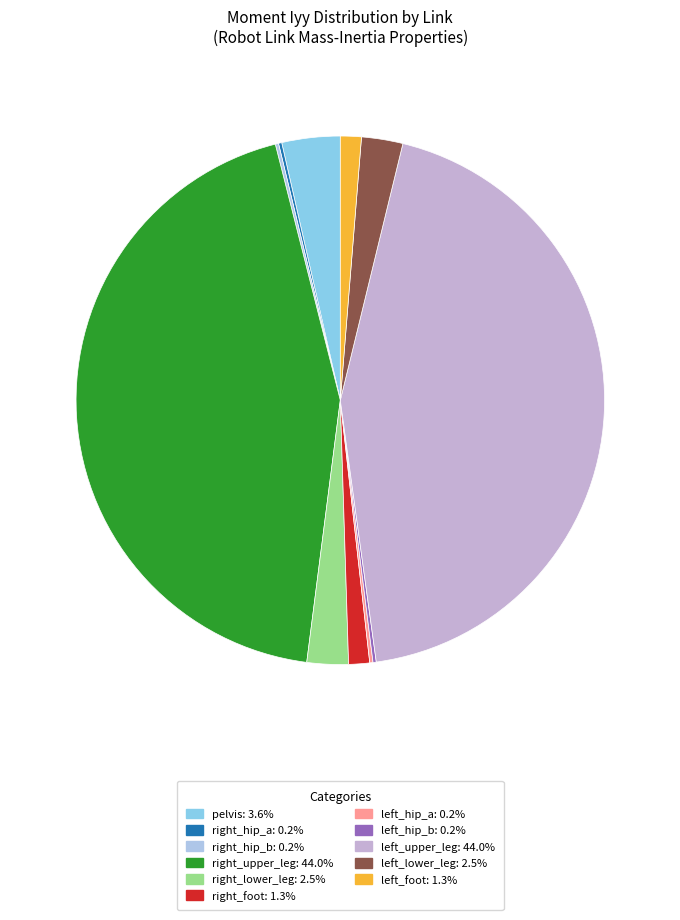

Between left_hip_b and right_hip_a, which is larger?

left_hip_b